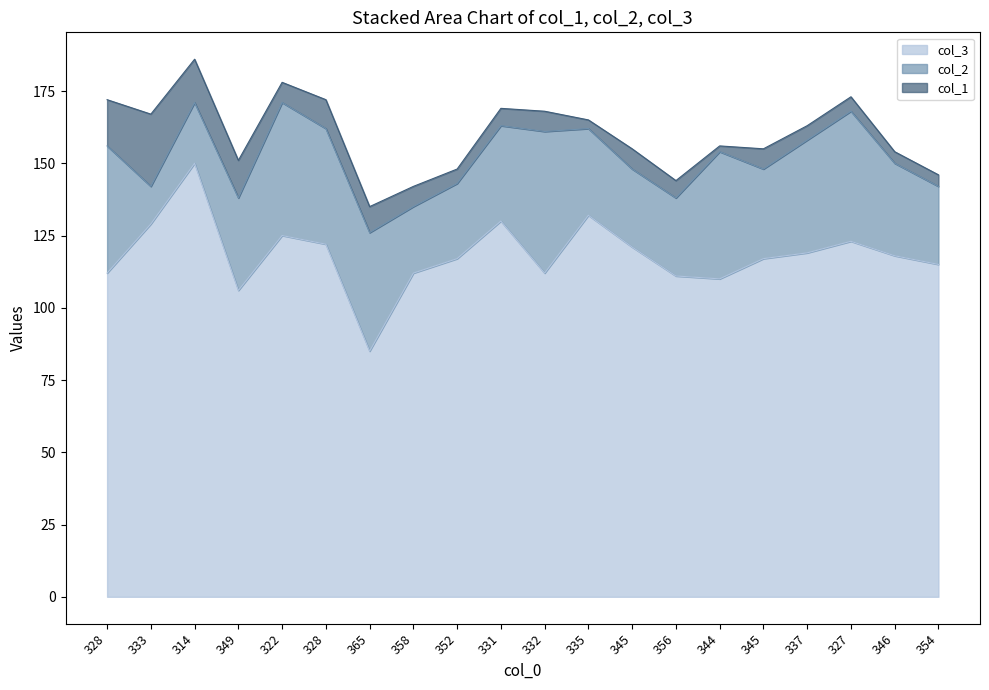

Rank the series by their average value, from highest to lowest.

col_3, col_2, col_1